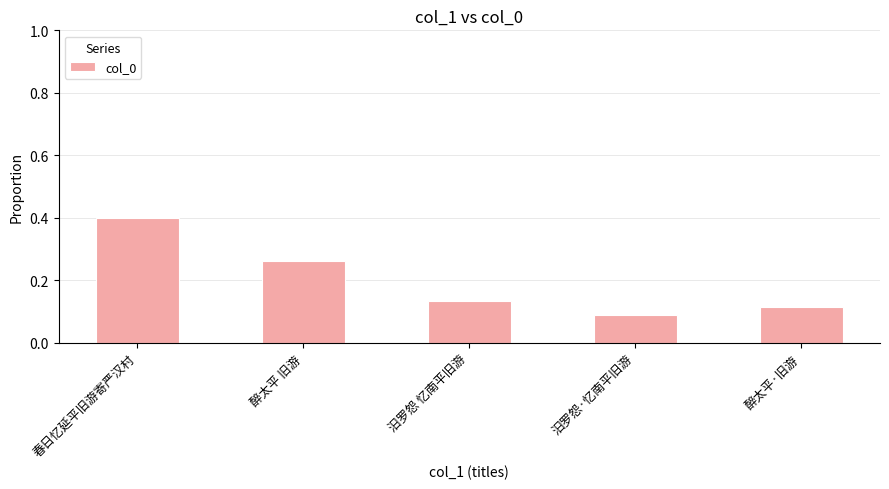

What is the sum of the values at 春日忆延平旧游寄严汉村 and 汨罗怨·忆南平旧游?

0.5